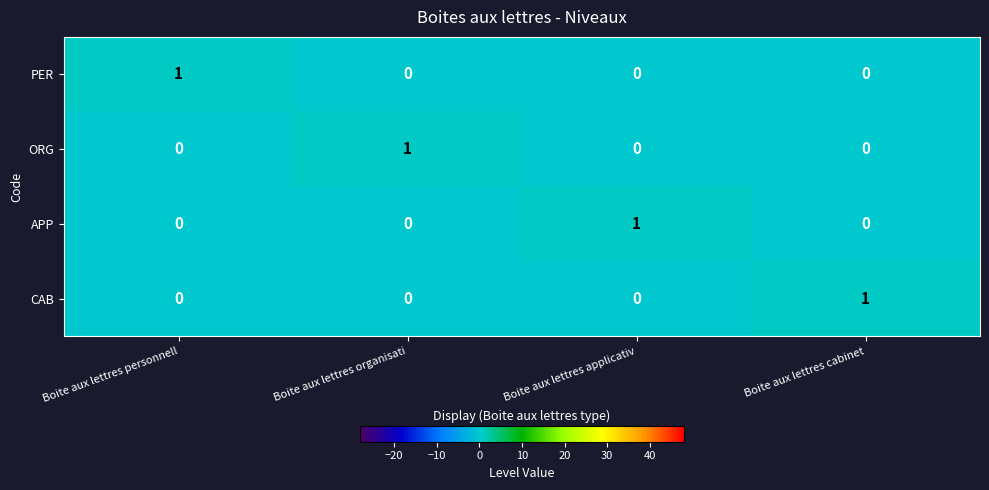

The value of PER at Boite aux lettres organisati is 0. True or false?

True